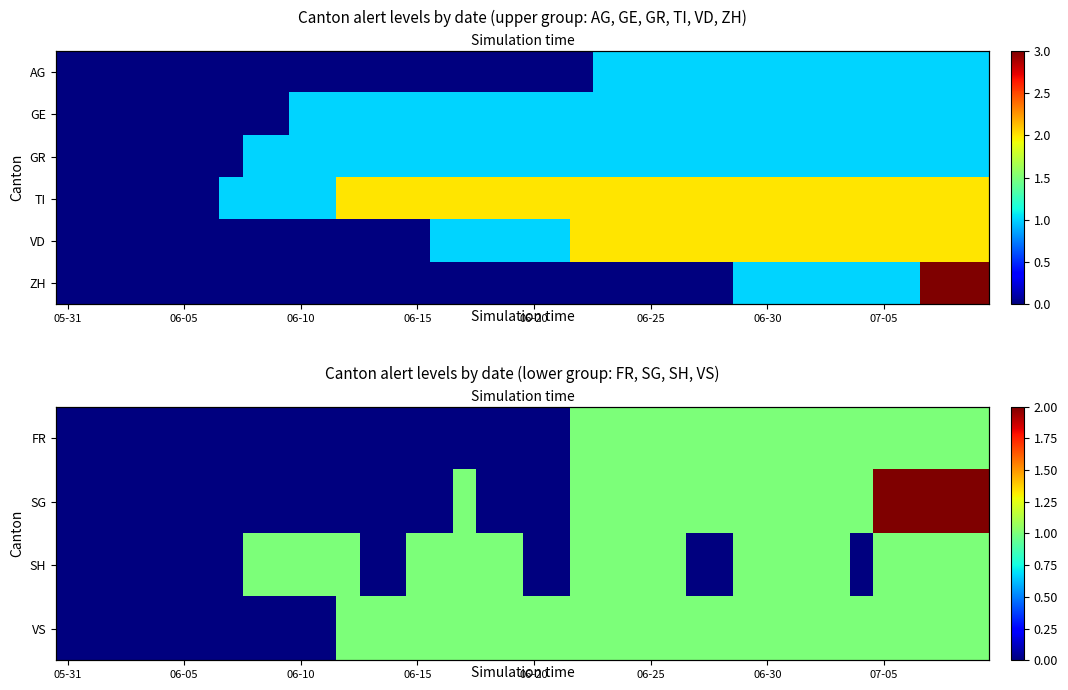

What is the greatest value displayed?

3